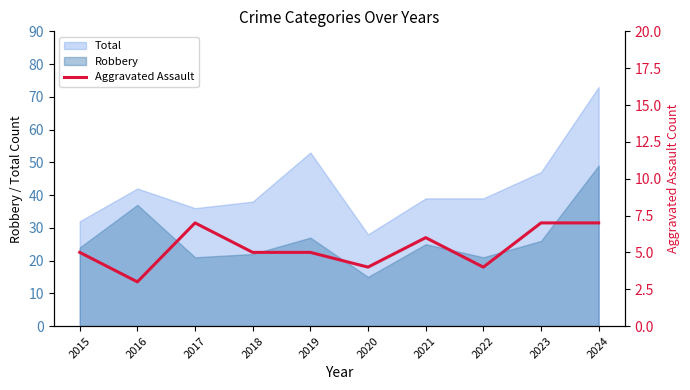

Is it true that Robbery equals 6 at 2015?

False